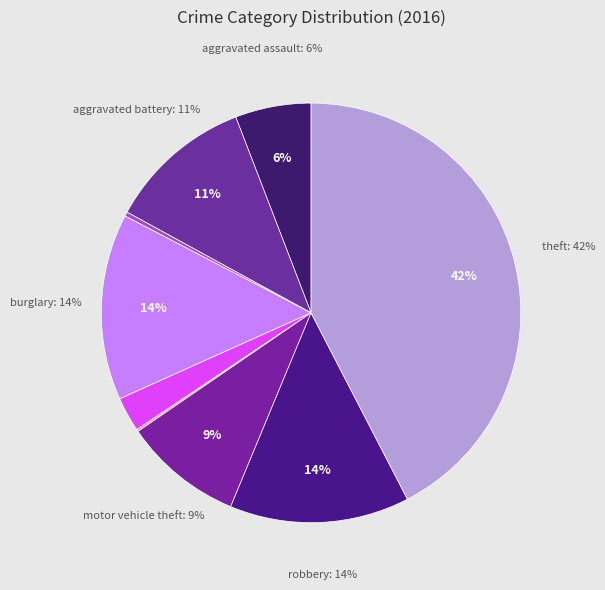

How many segments does this pie chart have?

9